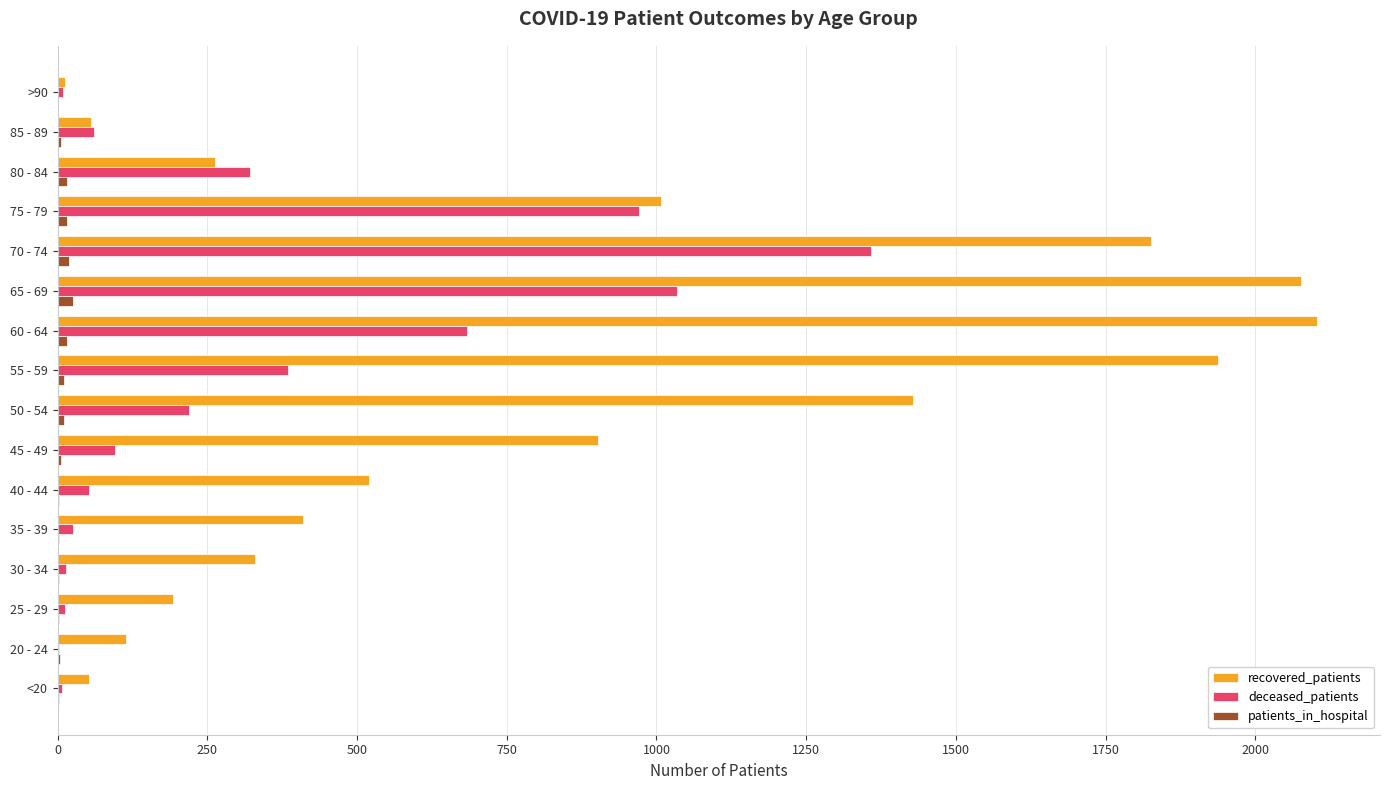

Which series changed the most between 25 - 29 and 80 - 84?

deceased_patients